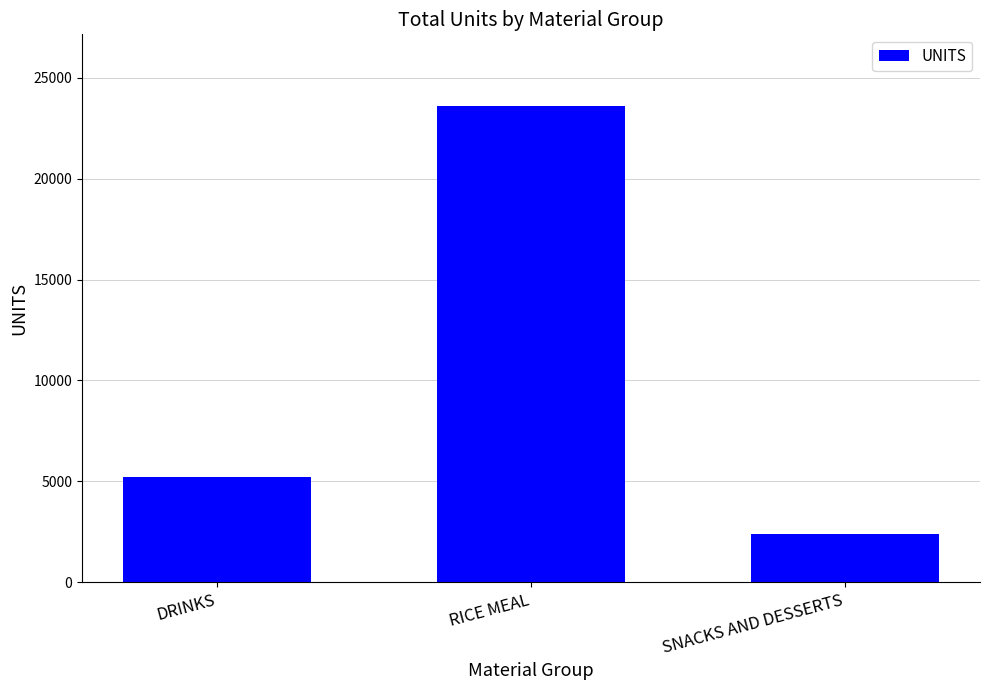

The value at RICE MEAL is 23614.4. True or false?

True